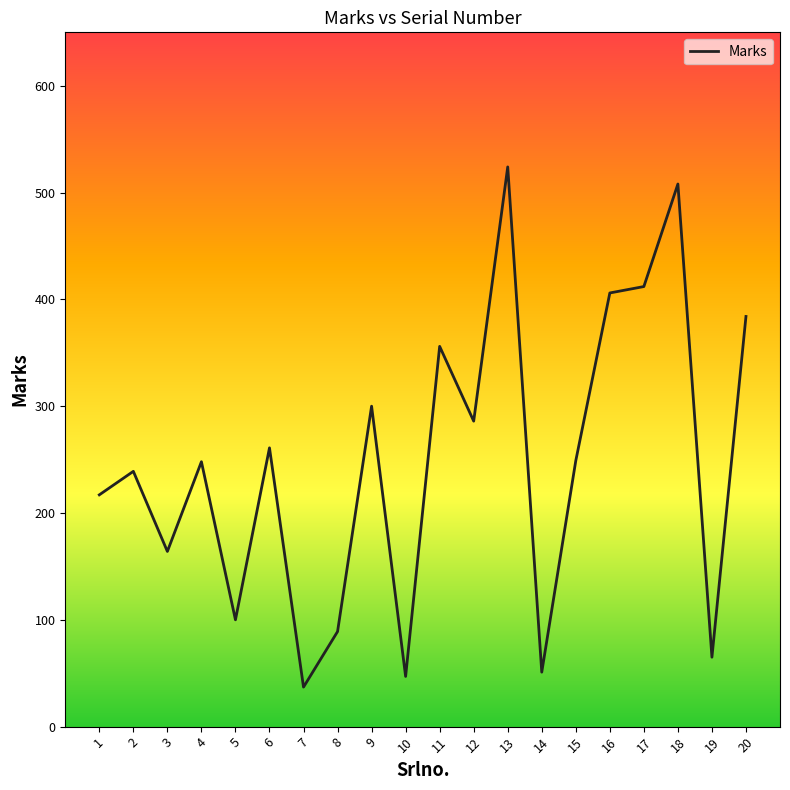

Which label corresponds to the largest value in the chart?

13